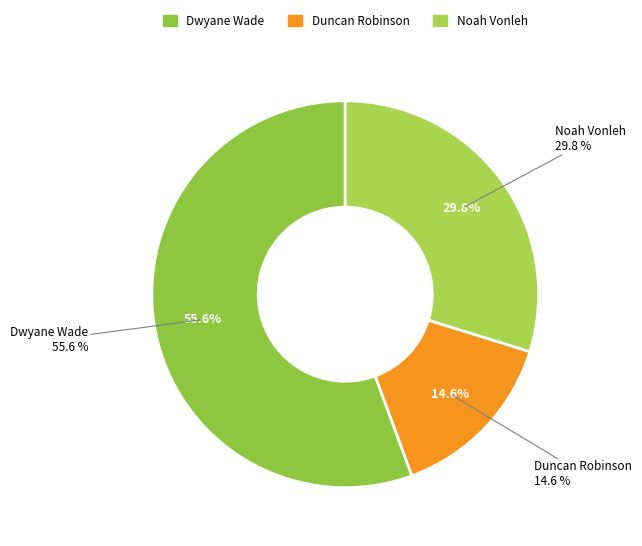

How many segments does this pie chart have?

3